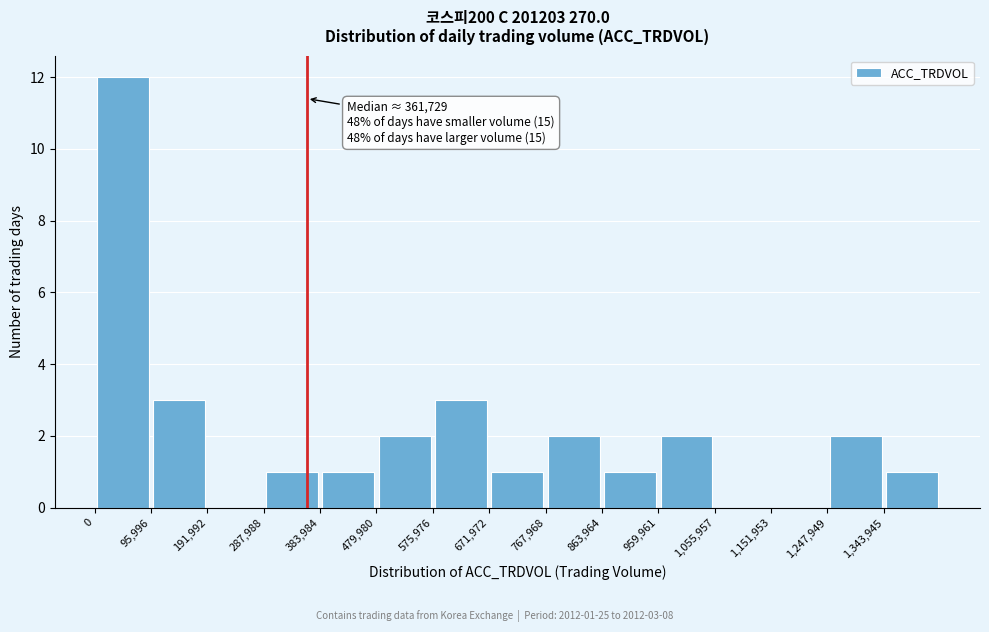

Which range on the x-axis has the tallest bar?

0 to 100000